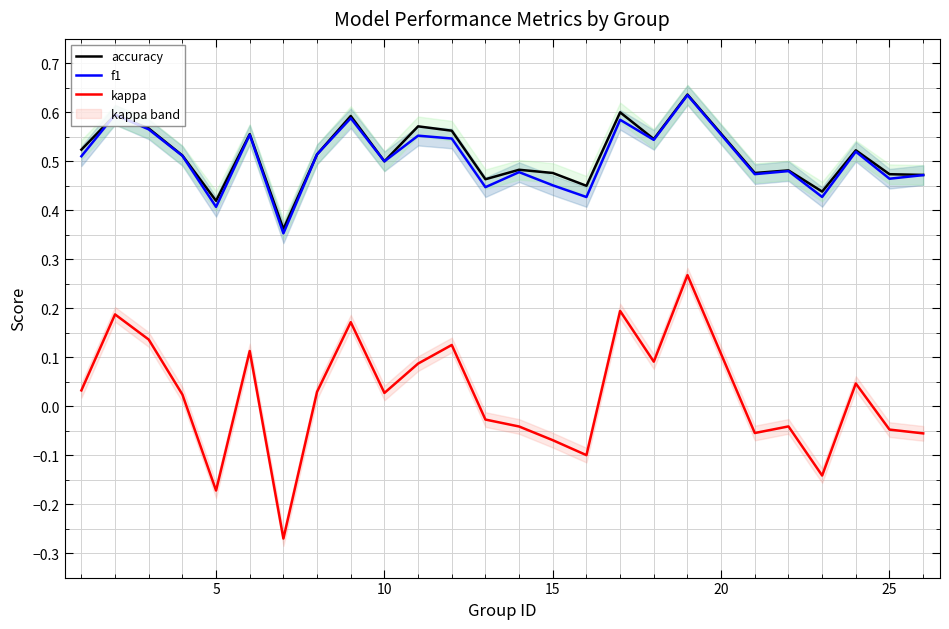

Which series has the largest total across all categories?

accuracy